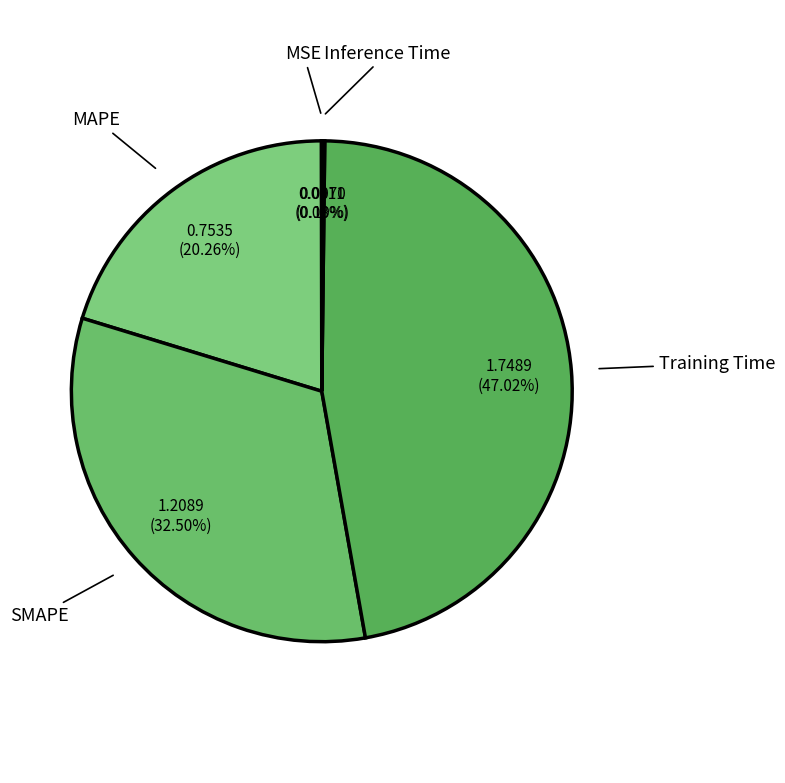

Is Training Time the majority of the pie?

No